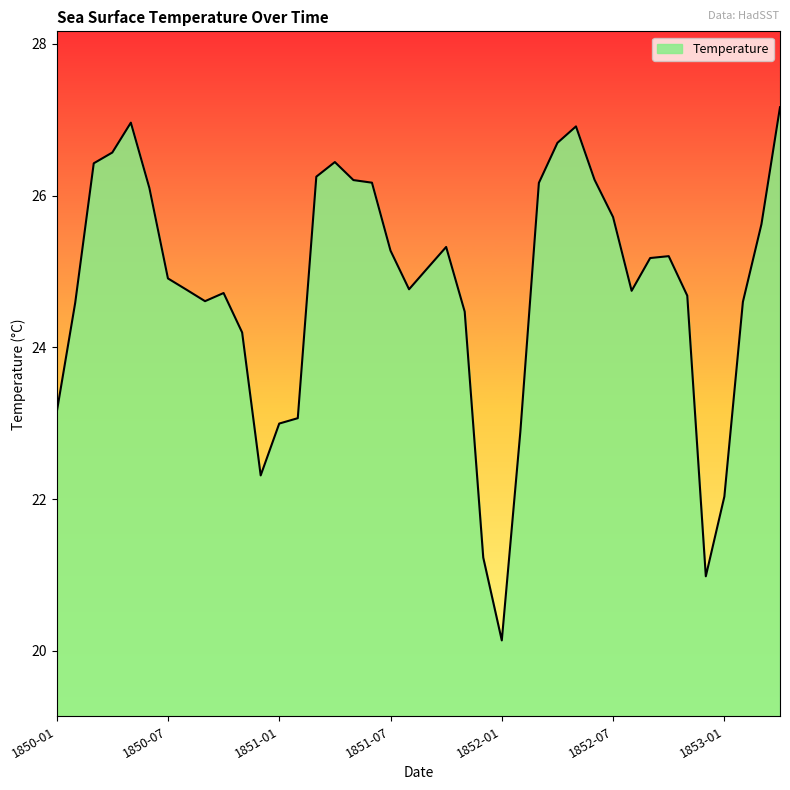

What is the difference between the maximum and minimum values?

7.0